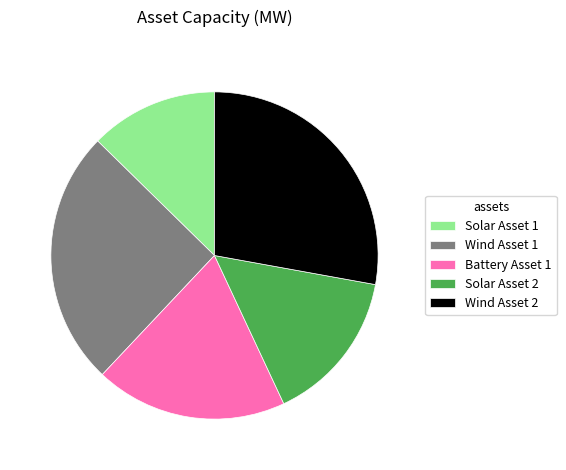

Which slice is the largest?

Wind Asset 2